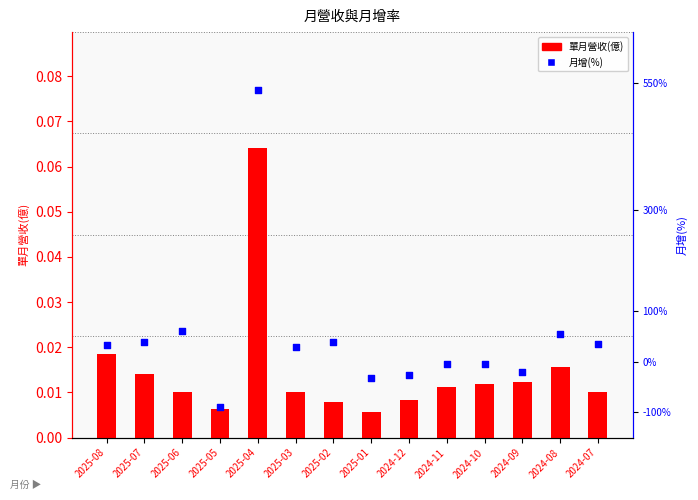

At how many categories does at least one series exceed 111?

1